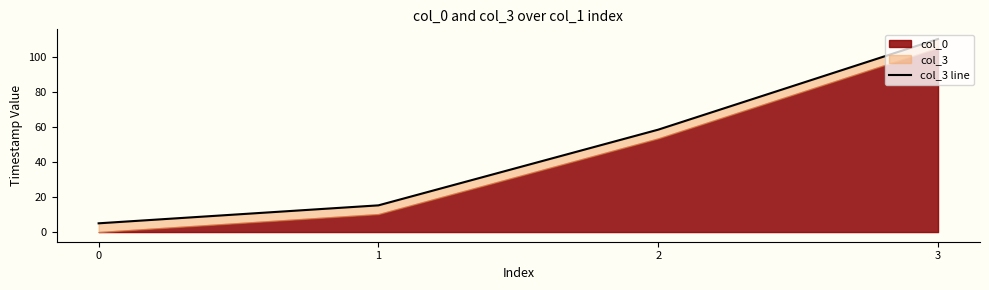

At which label is the value closest to 57?

2